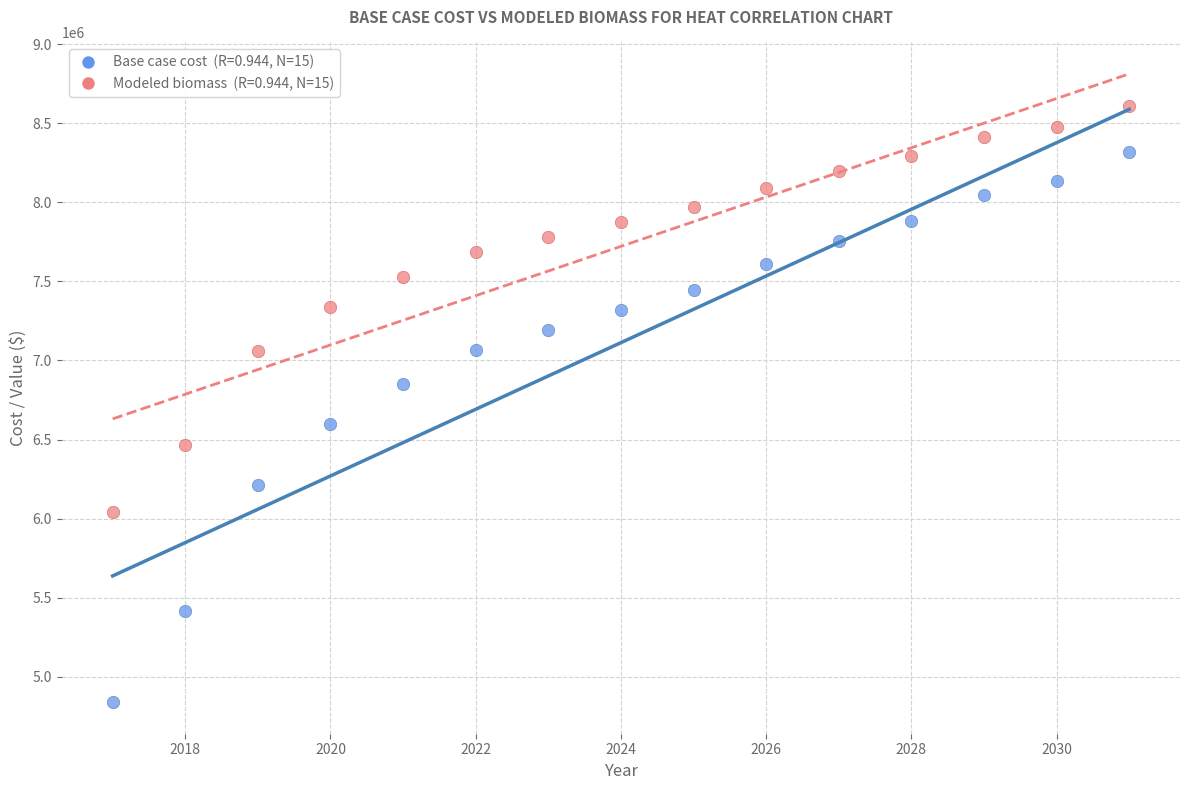

Across all data points, what is the range of Y values (max minus min)?

3772699.7